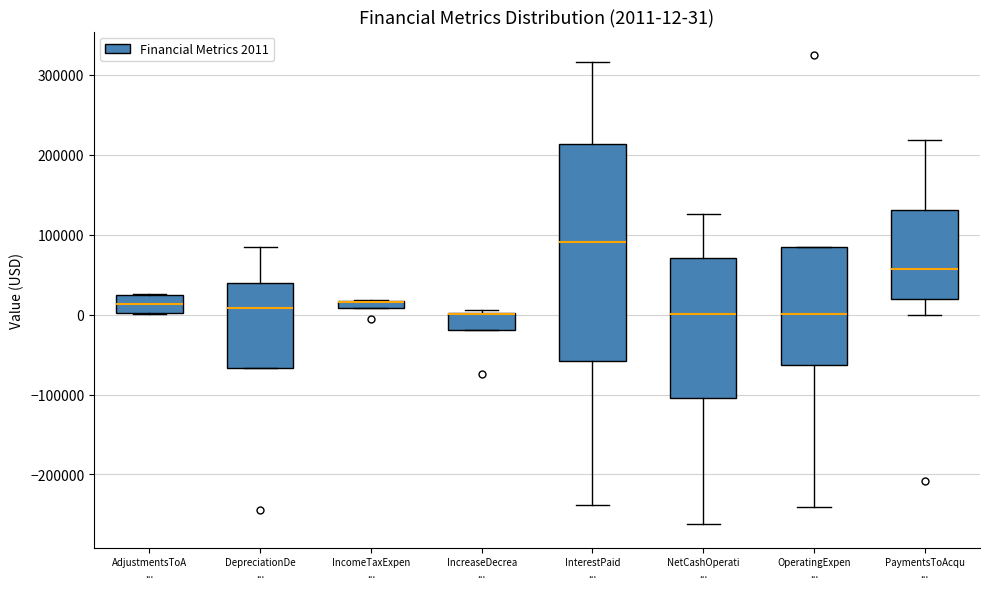

Comparing the boxes themselves (not the whiskers), which one is the tallest?

InterestPaid ...